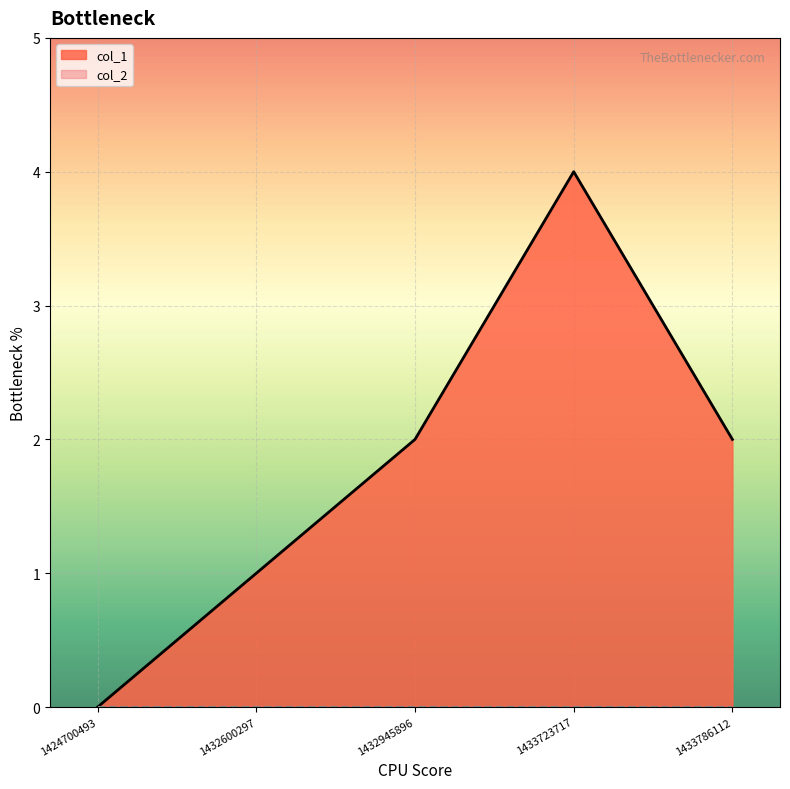

List the labels in order of value, smallest first.

1424700493, 1432600297, 1432945896, 1433786112, 1433723717